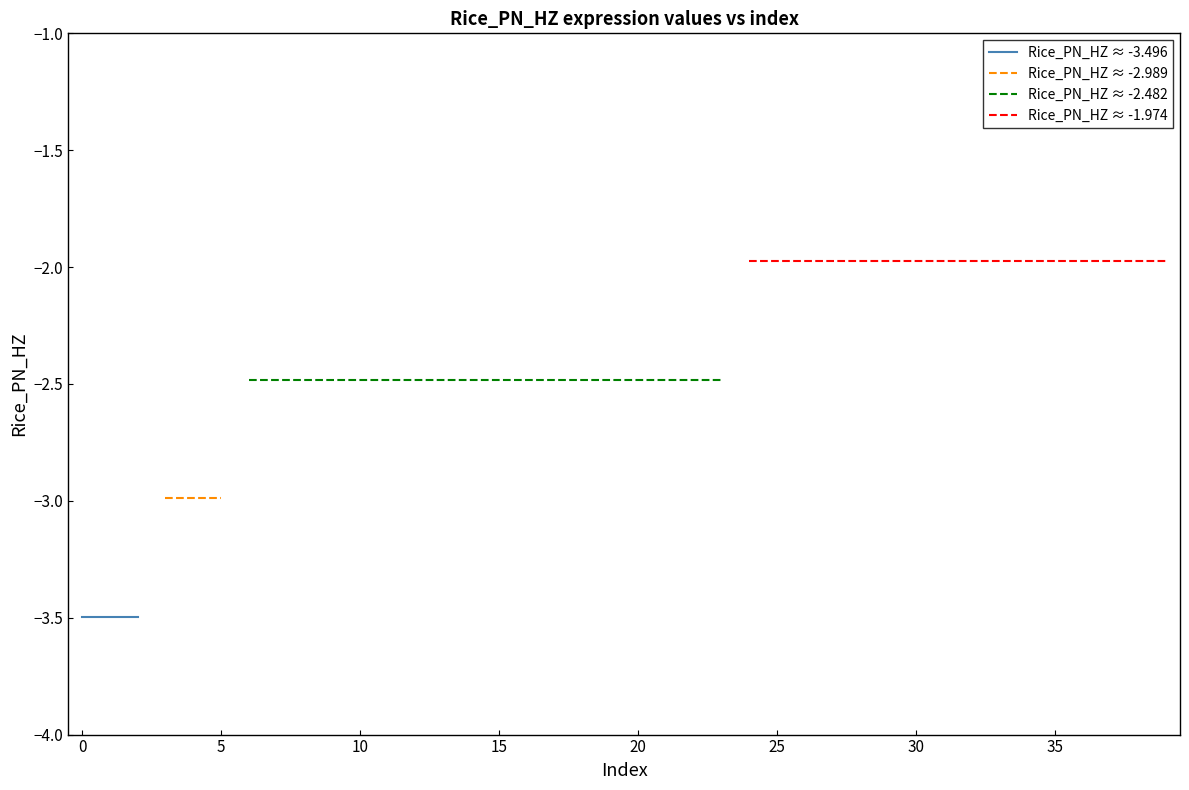

List the labels in order of value, largest first.

24, 25, 26, 27, 28, 29, 30, 31, 32, 33, 34, 35, 36, 37, 38, 39, 6, 7, 8, 9, 10, 11, 12, 13, 14, 15, 16, 17, 18, 19, 20, 21, 22, 23, 3, 4, 5, 0, 1, 2